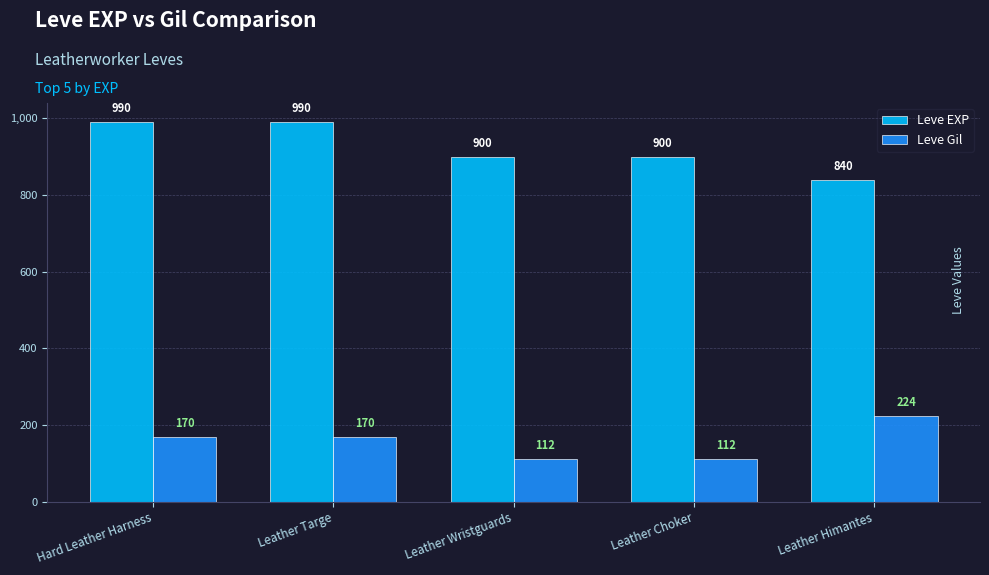

Which series has the largest total across all categories?

Leve EXP